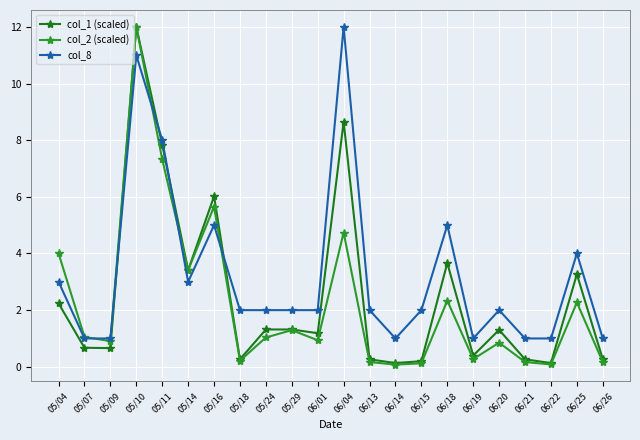

The value of col_2 (scaled) at 05/24 is 1.0. True or false?

True